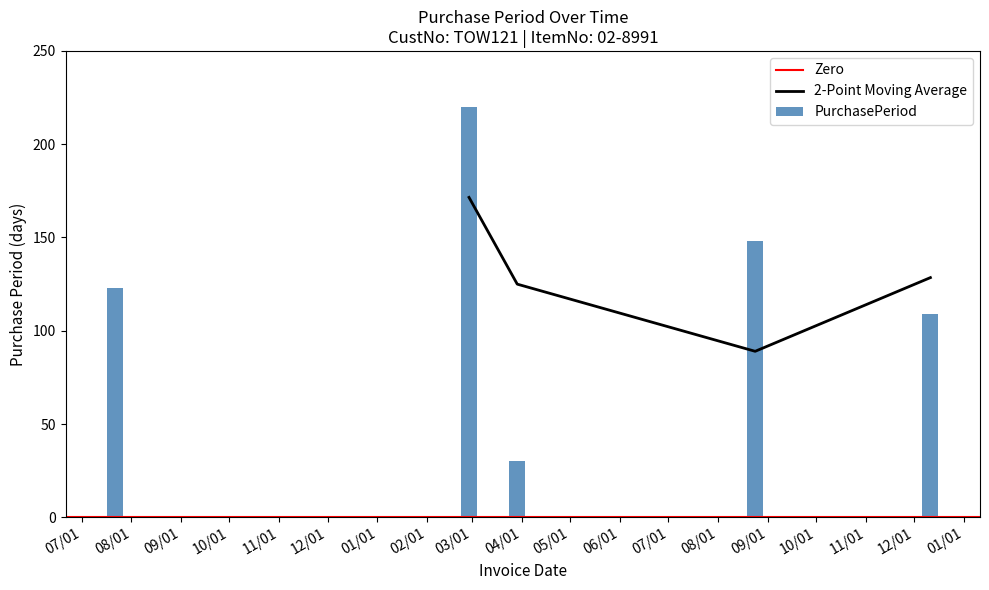

What is the average value?

126